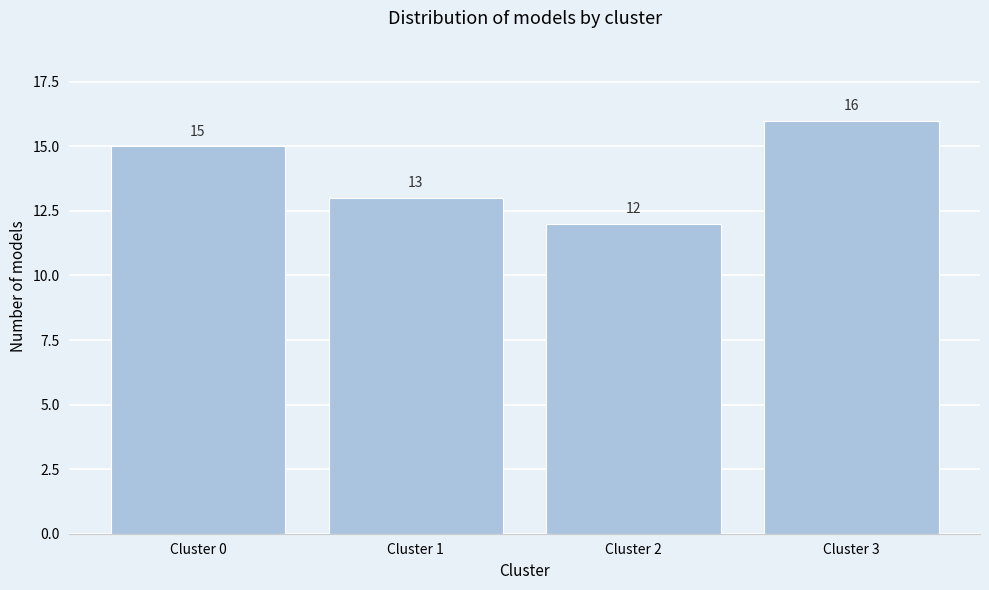

Reading right to left, what are all the values shown in this chart?

Cluster 3=16	Cluster 2=12	Cluster 1=13	Cluster 0=15